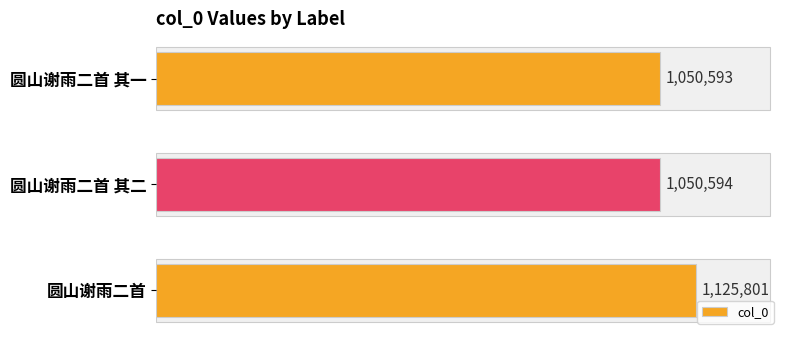

Are the bars grouped side by side (vs. stacked)?

No